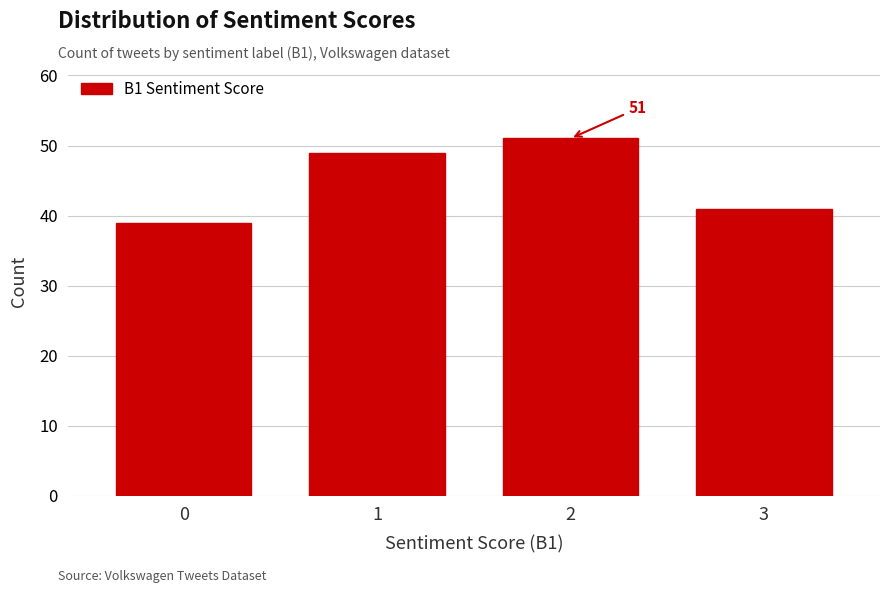

Reading left to right, transcribe all the data shown in this chart.

0=39	1=49	2=51	3=41